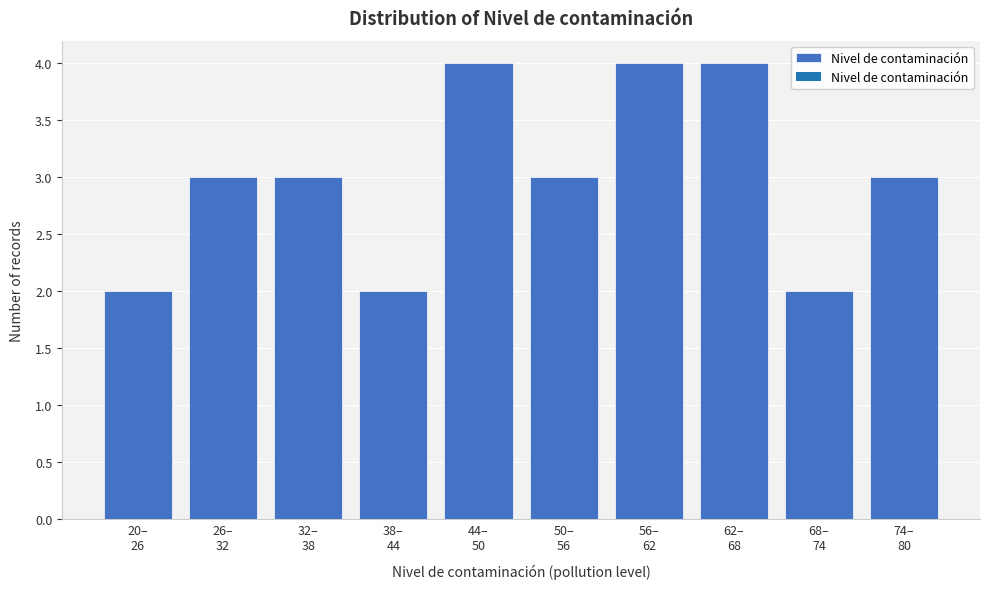

Reading right to left, what are all the values shown in this chart?

3	2	4	4	3	4	2	3	3	2